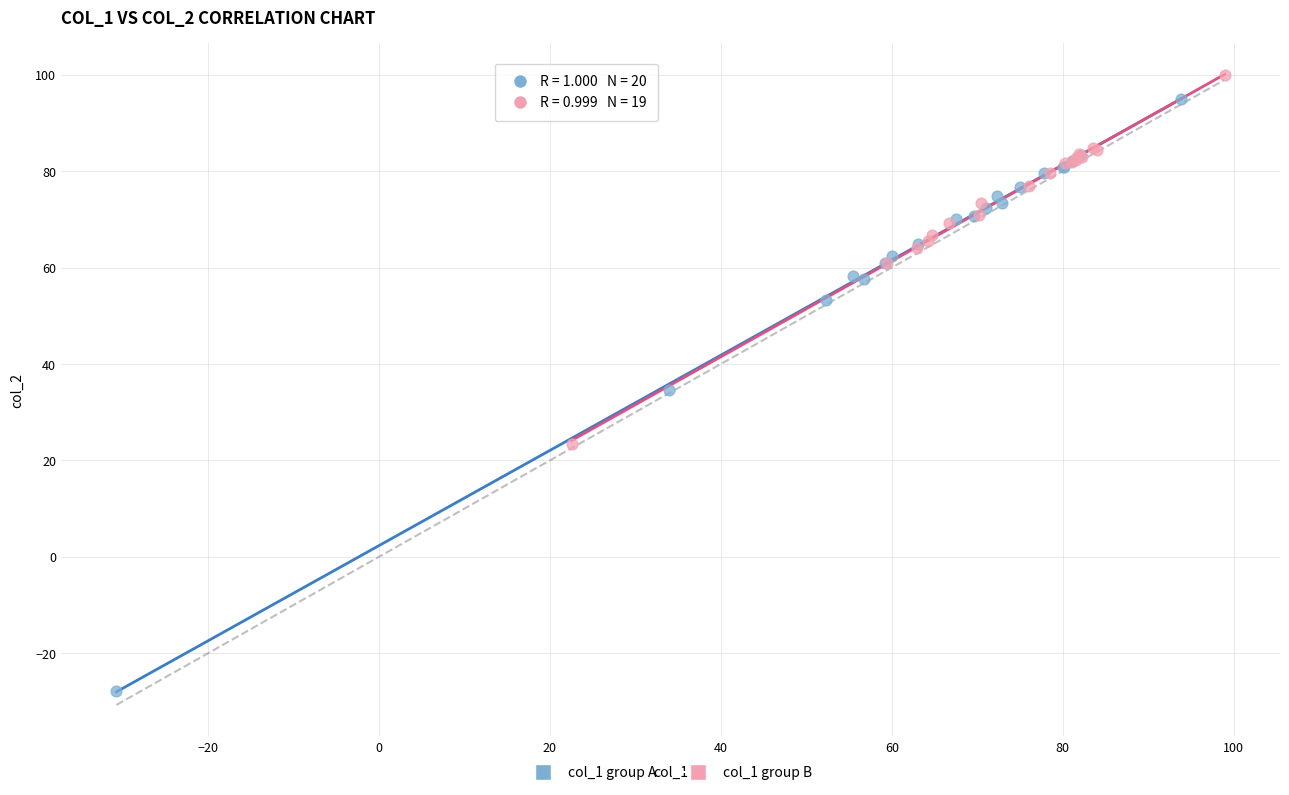

Which series has the largest Y range (max minus min)?

col_1 group A